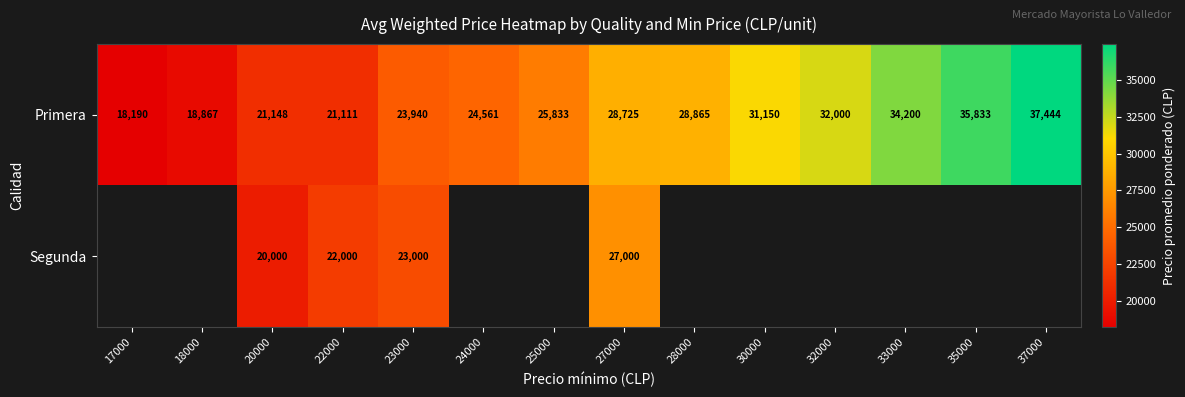

At 20000, list the series in order from smallest to largest.

Segunda, Primera